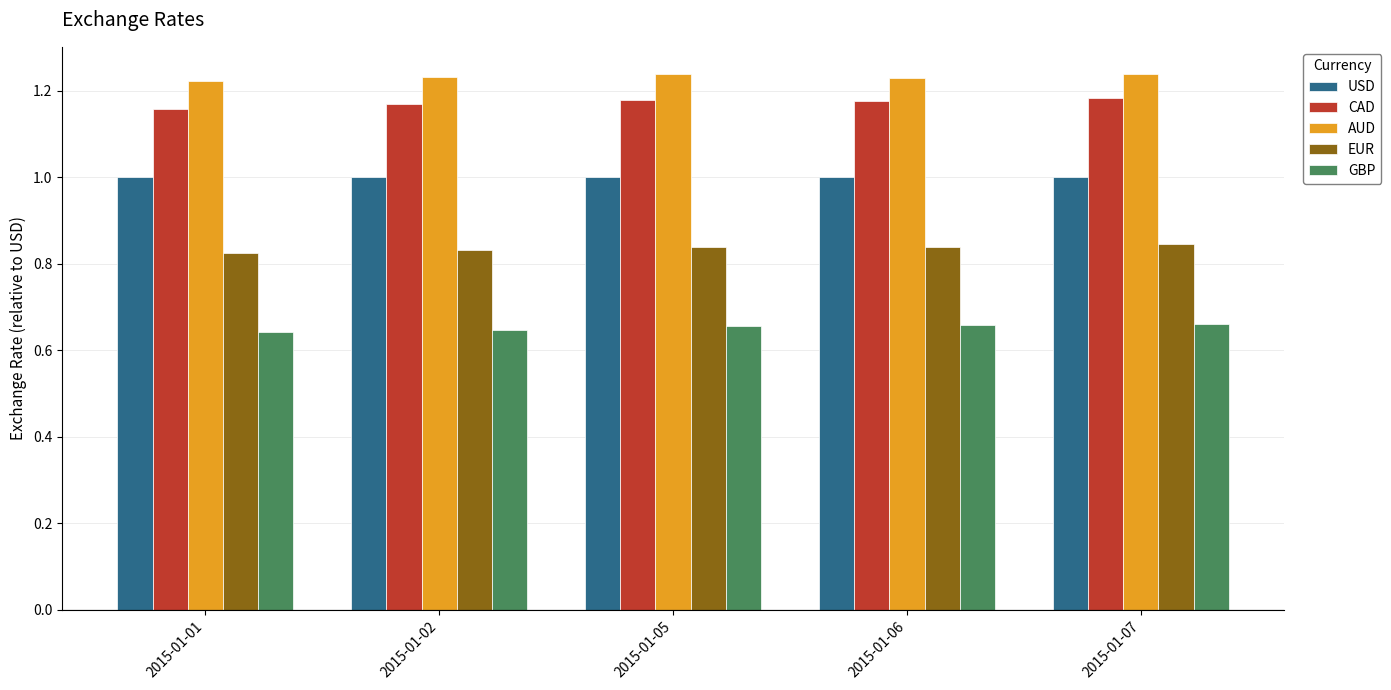

Is the value of GBP at 2015-01-05 greater than the value of AUD at 2015-01-07?

No